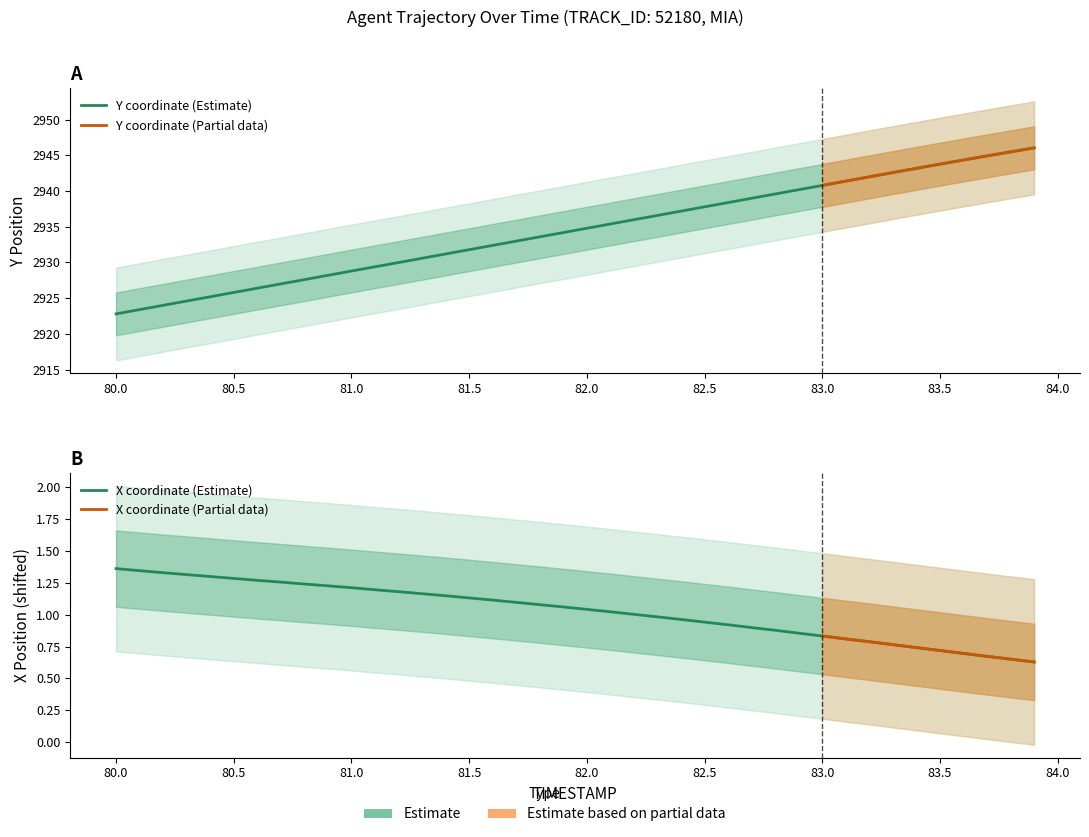

True or false: Y and X cross at least once.

False